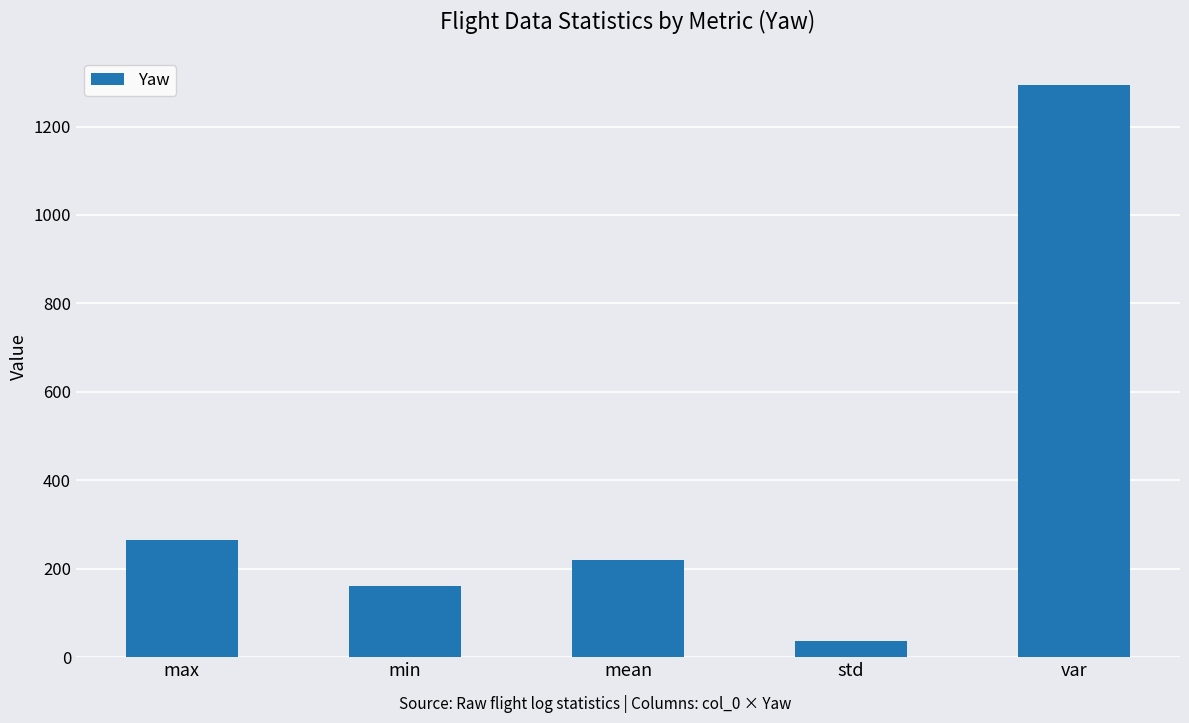

Does the chart contain any negative values?

No